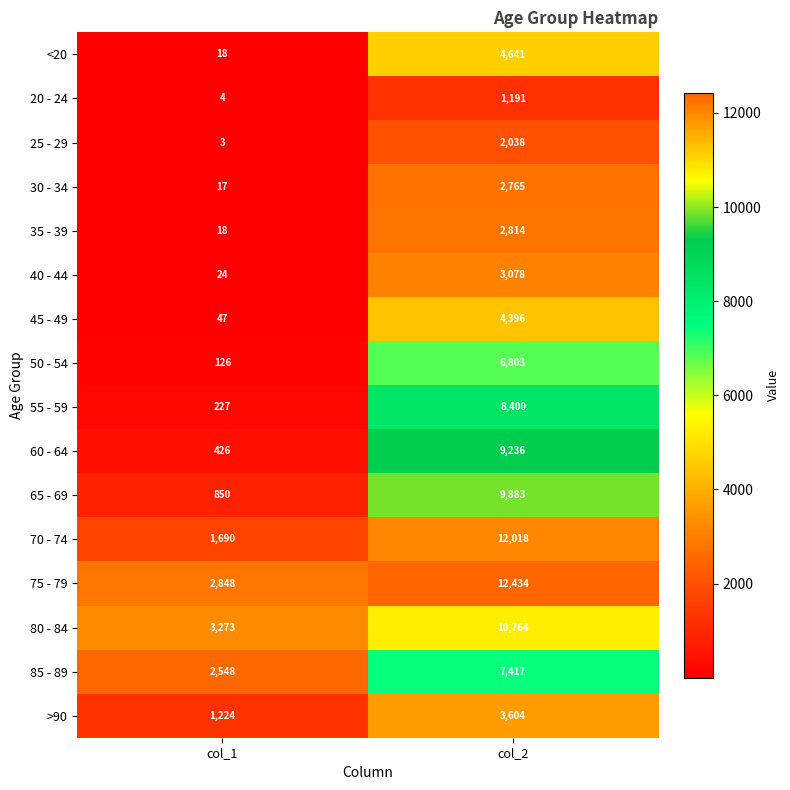

How many data points in 60 - 64 are less than 9236?

1